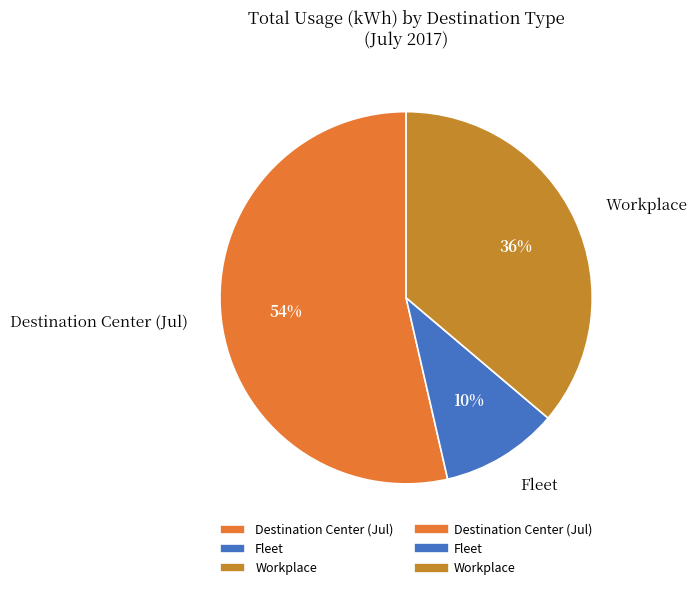

How many slices are in this pie chart?

3